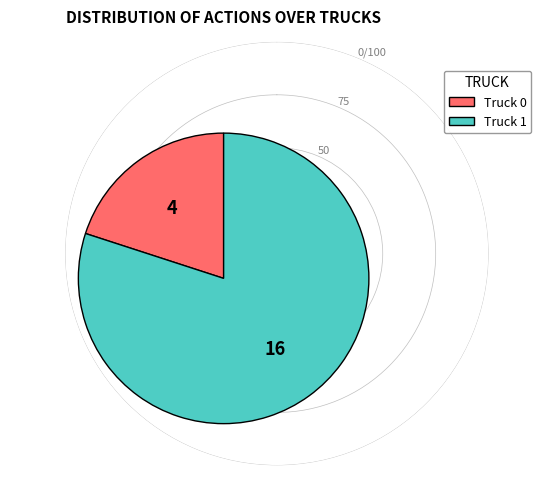

Does Truck 1 represent more than half of the total?

Yes